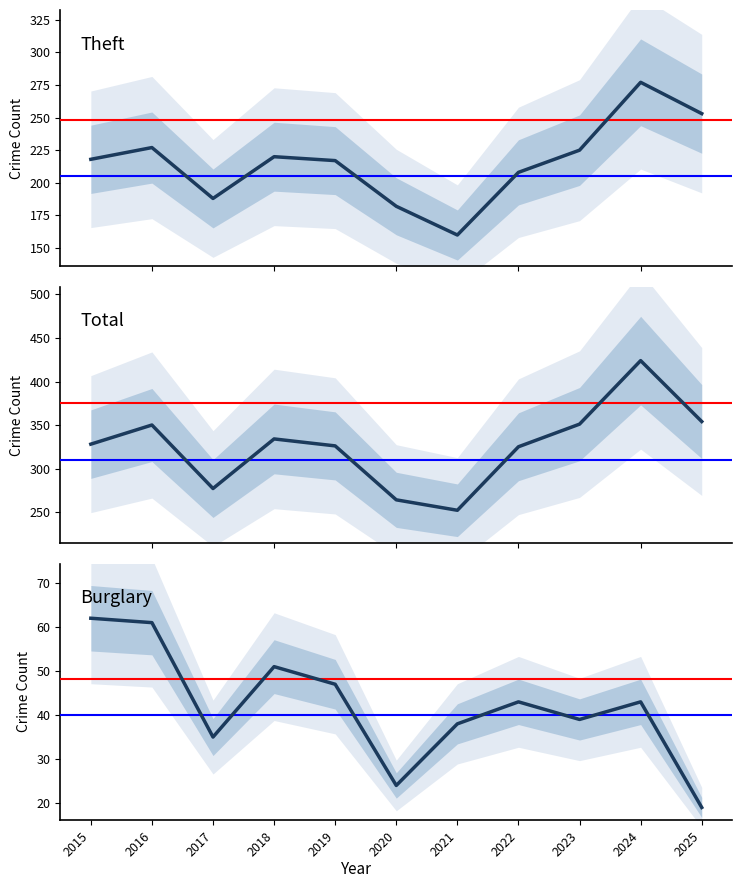

The value of Theft at 2020 is 182. True or false?

True